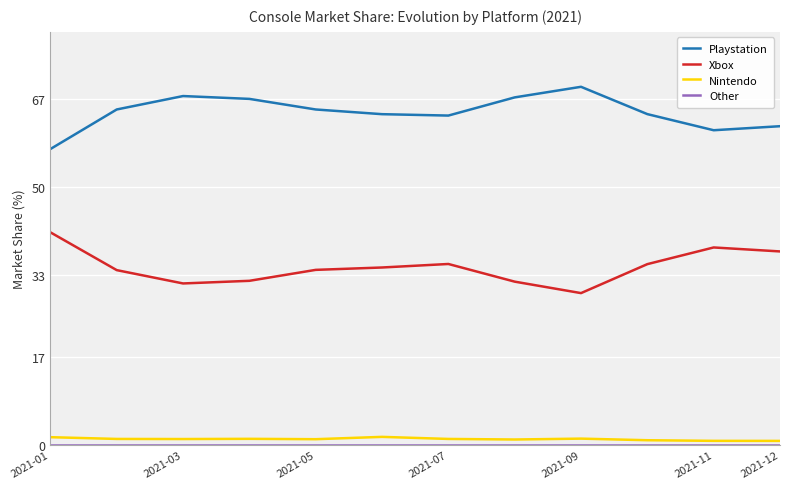

How many values in the Playstation series exceed 64?

8